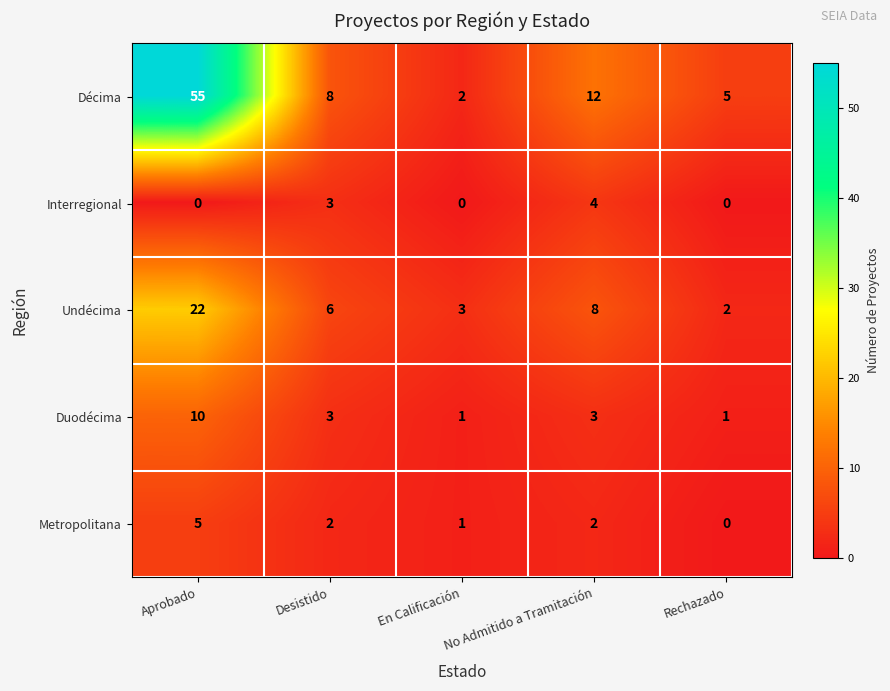

What is the difference between the highest and lowest values at Desistido?

6